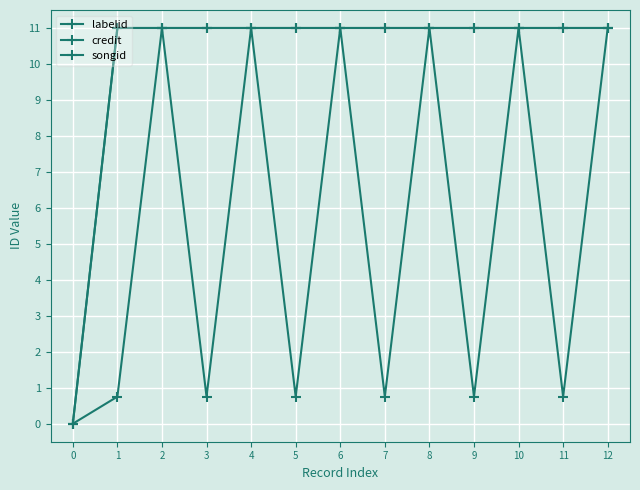

Rank the series by their maximum value, from lowest to highest.

labelid, credit, songid